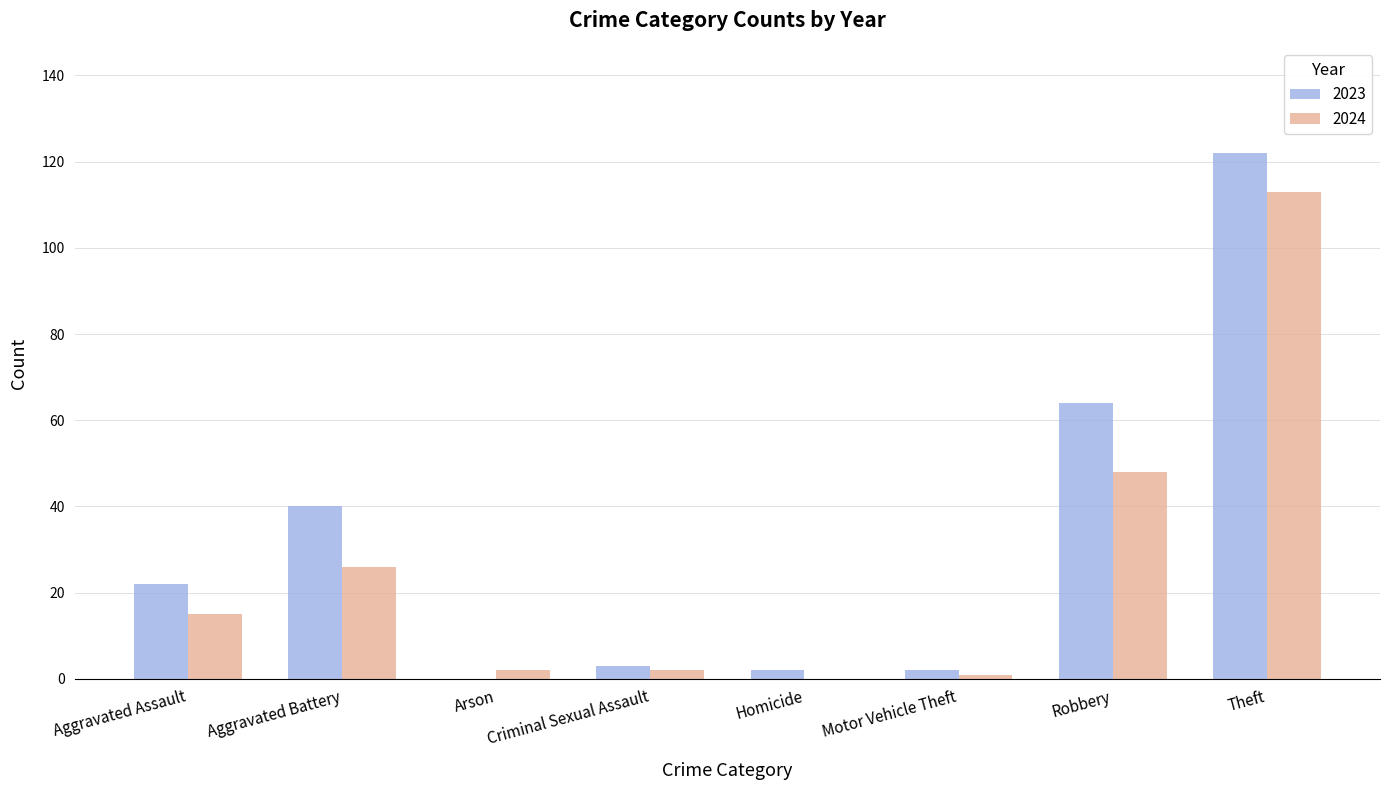

Which series has the largest total across all categories?

2023